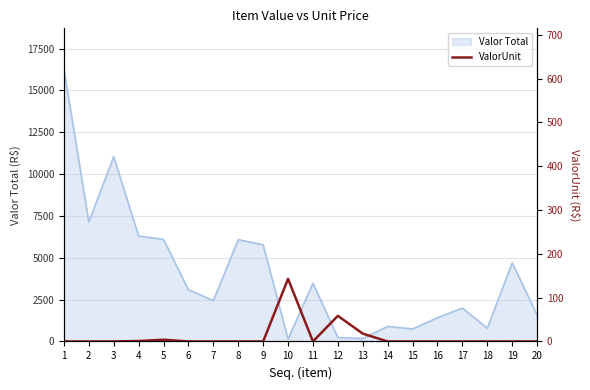

The value of Valor Total at 3 is 5155.6. True or false?

False